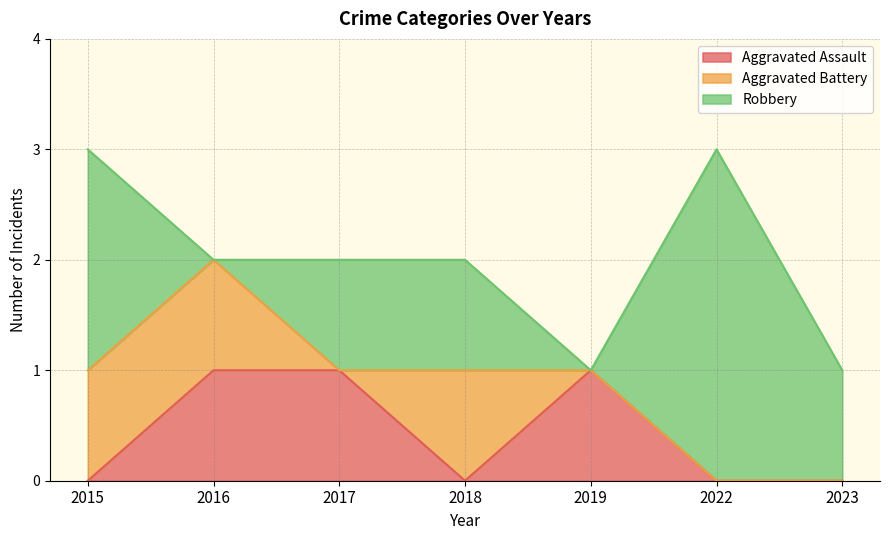

What is the average value of the Robbery series?

1